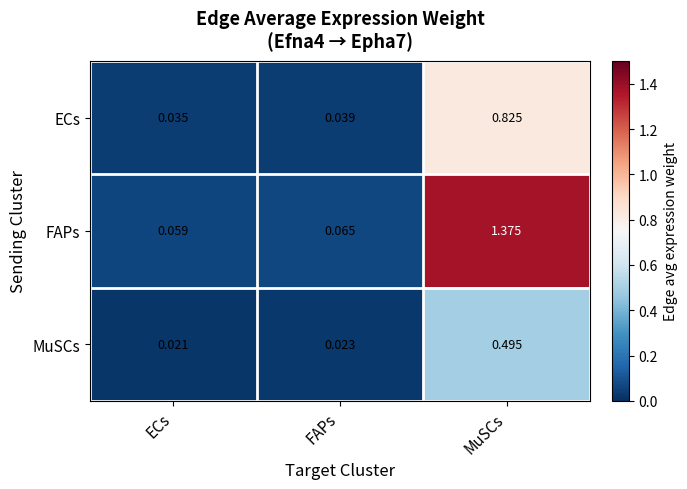

Which series changed the most between ECs and MuSCs?

FAPs